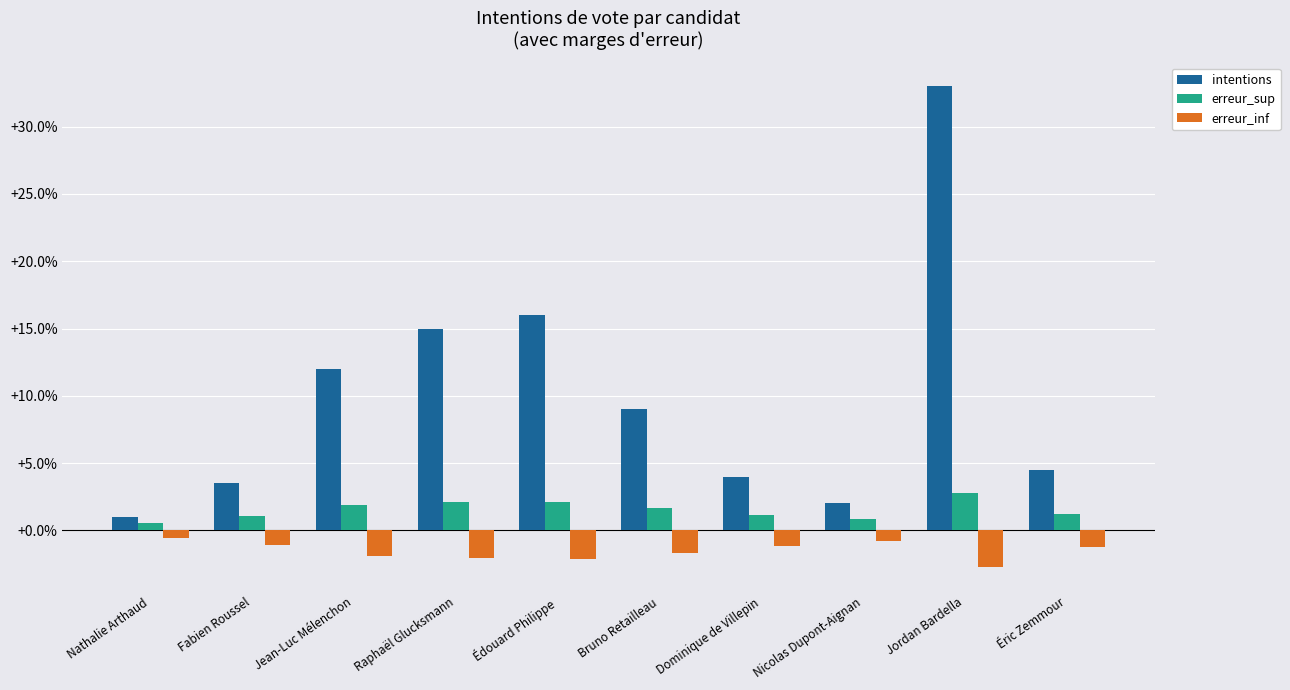

True or false: intentions has a value of 6.9 at Jean-Luc Mélenchon.

False